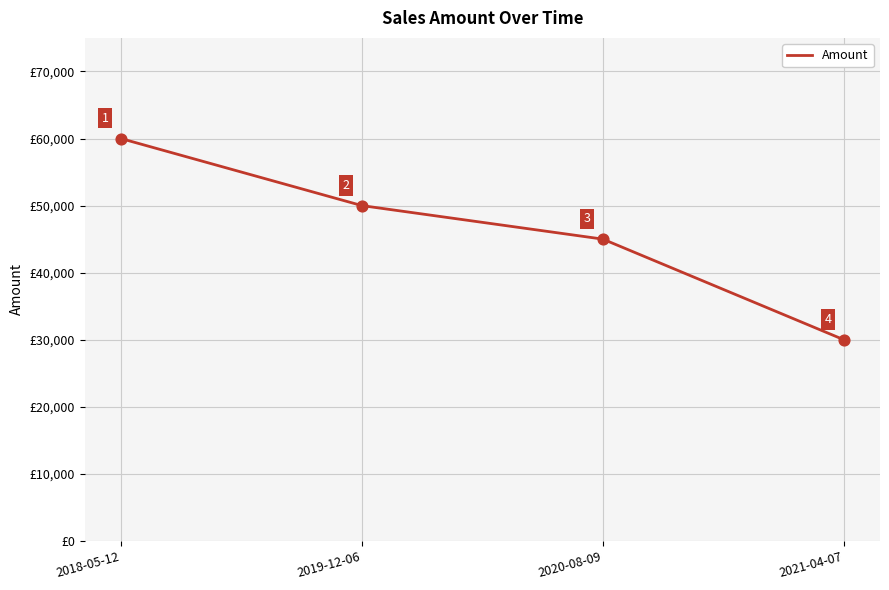

What is the change in value from 2020-08-09 to 2021-04-07?

-15000